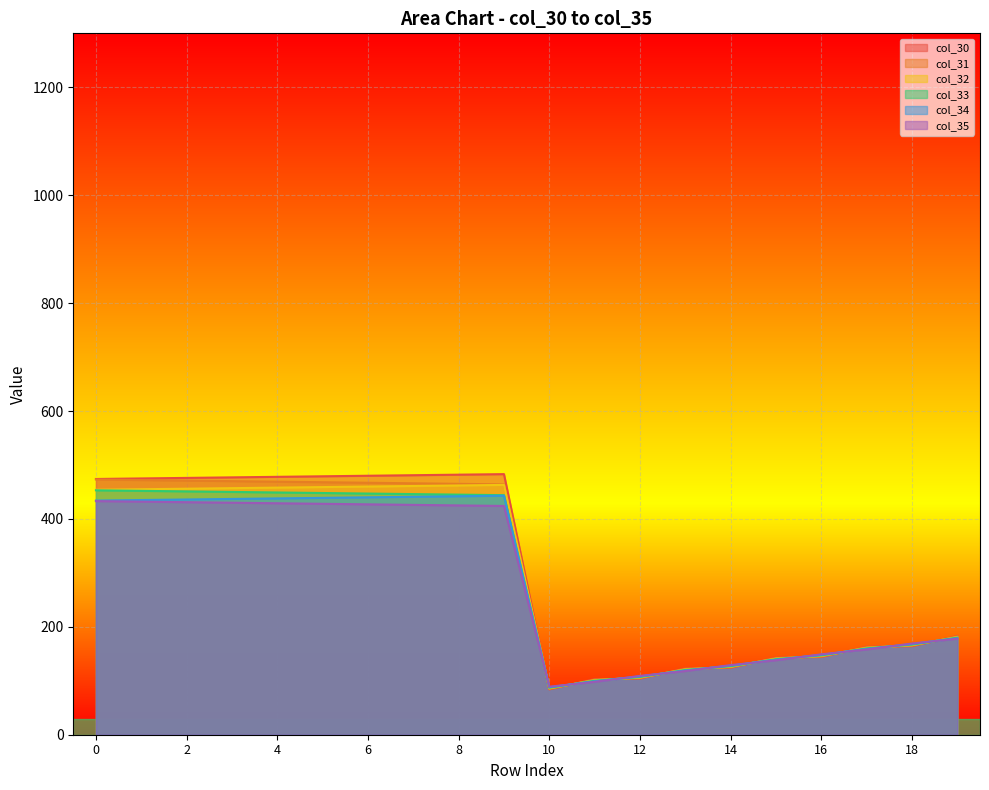

True or false: col_33 has a value of 447.0 at 6.

True